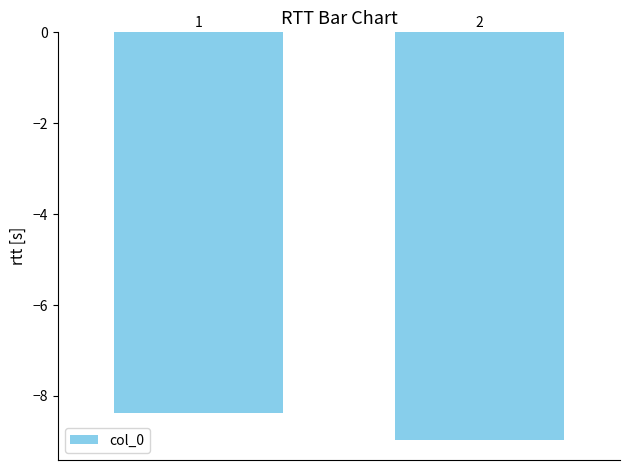

Does the chart contain any negative values?

Yes